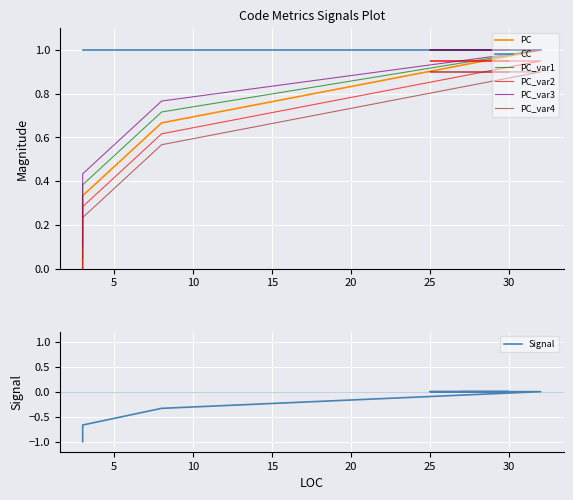

Reading right to left, what are all the values shown in this chart?

0.0	0.0	0.3	0.7	1.0	1.0	1.0	1.0	1.0	1.0	1.0